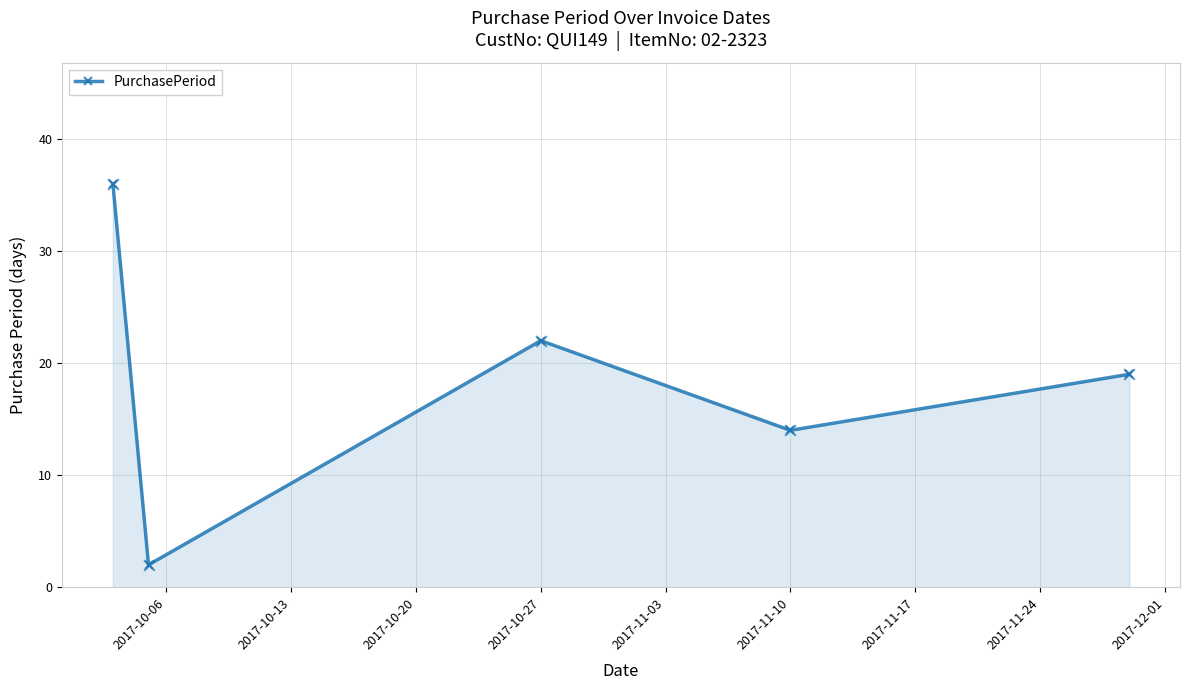

How many interior local peaks (higher than both neighbors) does the data have?

1